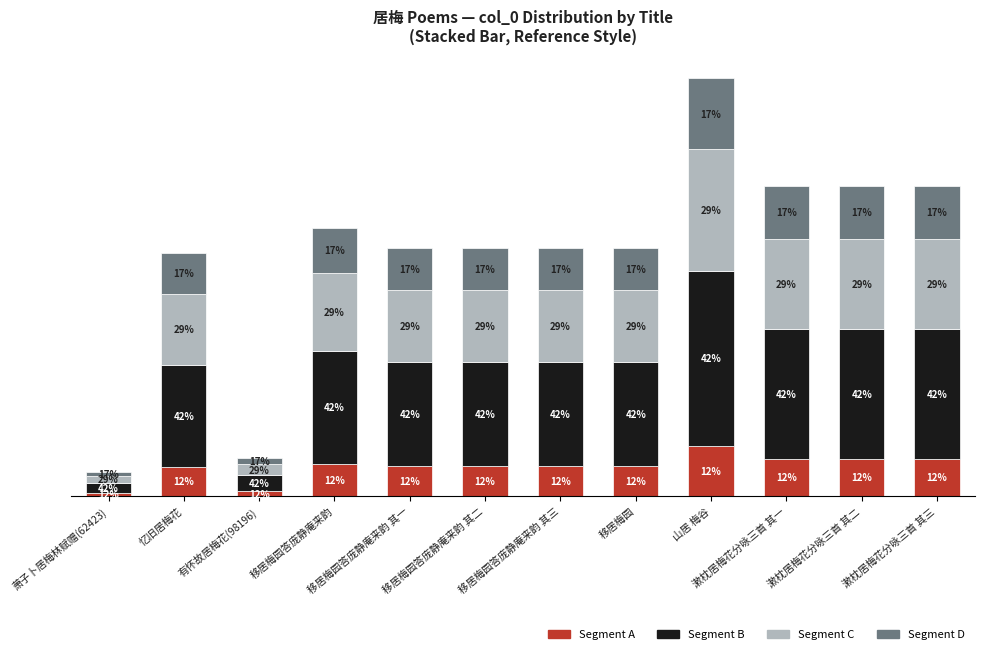

What is the average value of the Segment C series?

180548.1